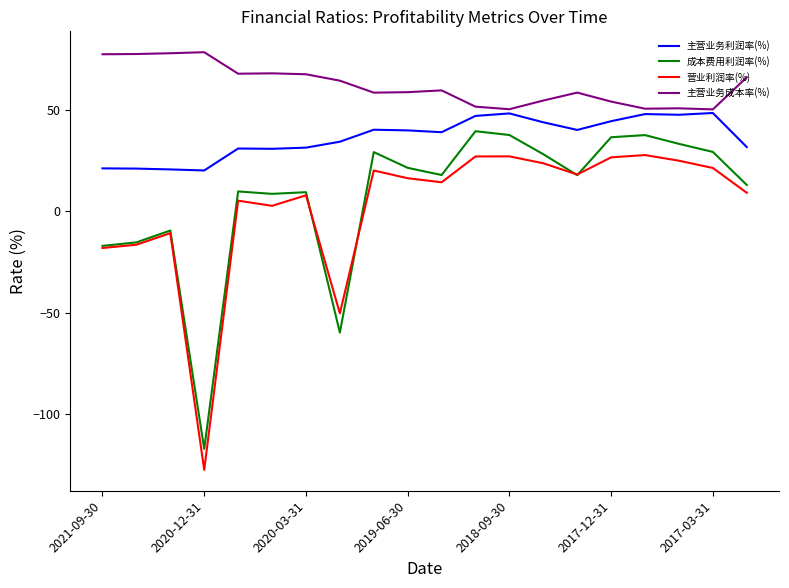

Which series has the largest total across all categories?

主营业务成本率(%)